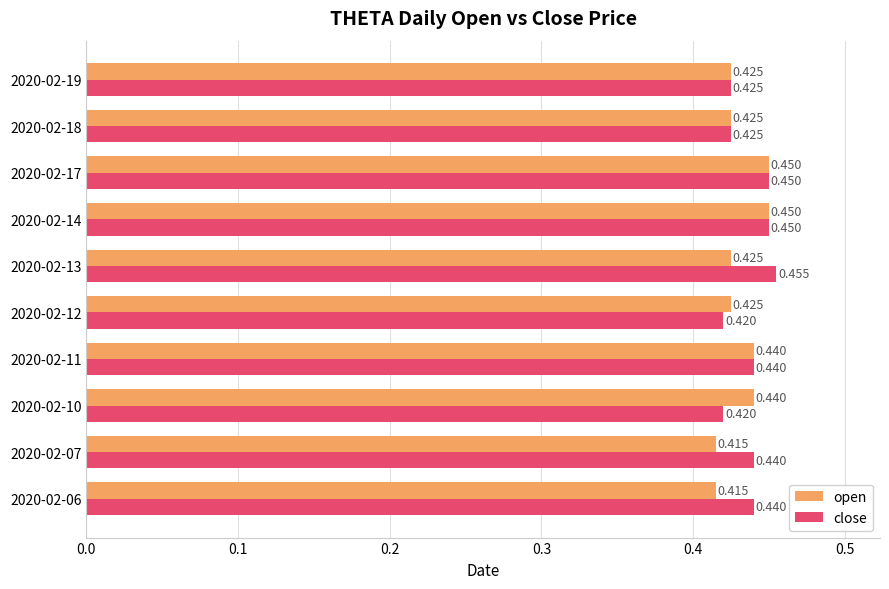

Rank the series by their maximum value, from highest to lowest.

close, open